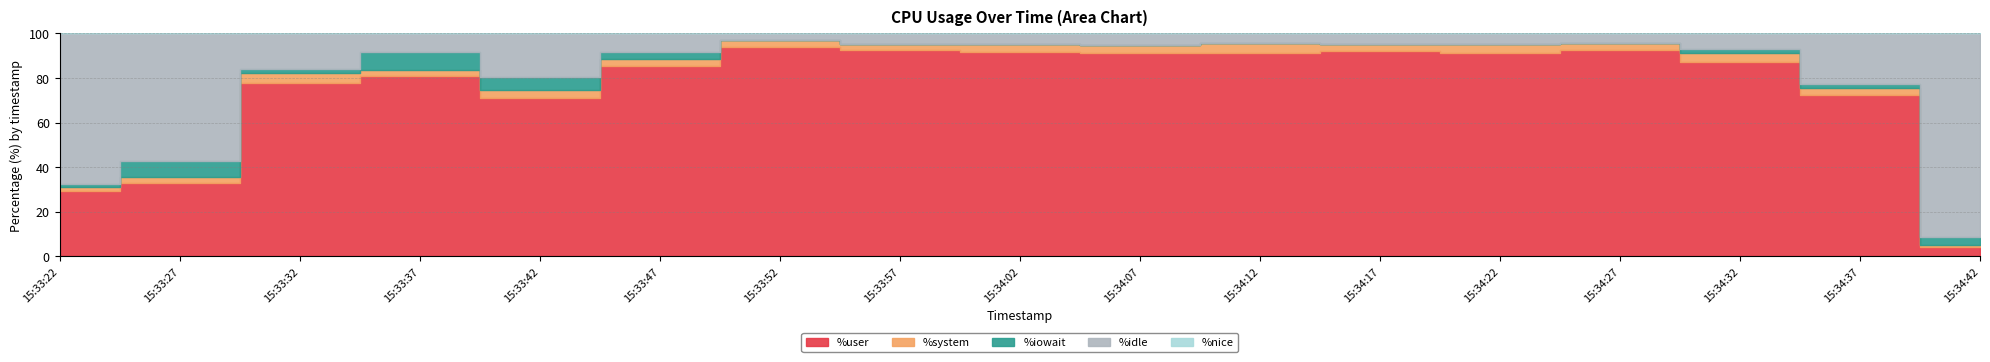

What are all the series names shown in the legend?

%user, %system, %iowait, %idle, %nice